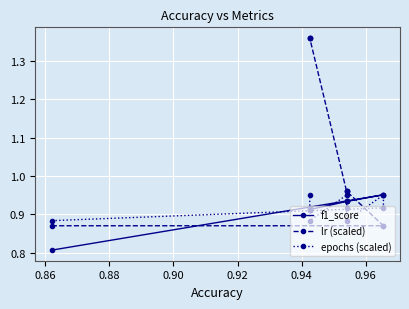

What is the sum of all f1_score values?

8.2